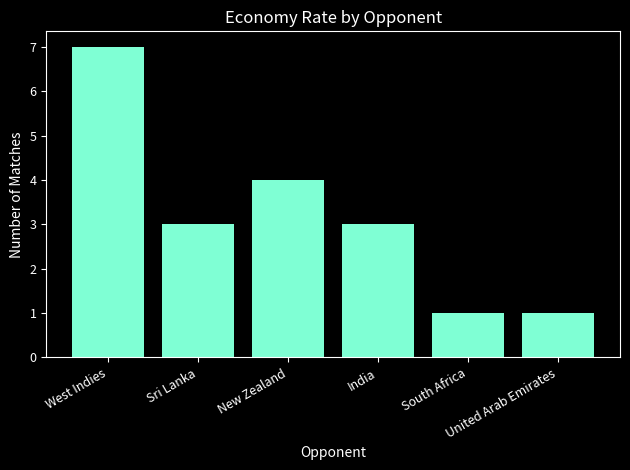

What is the label of the 2nd bar from the left?

Sri Lanka